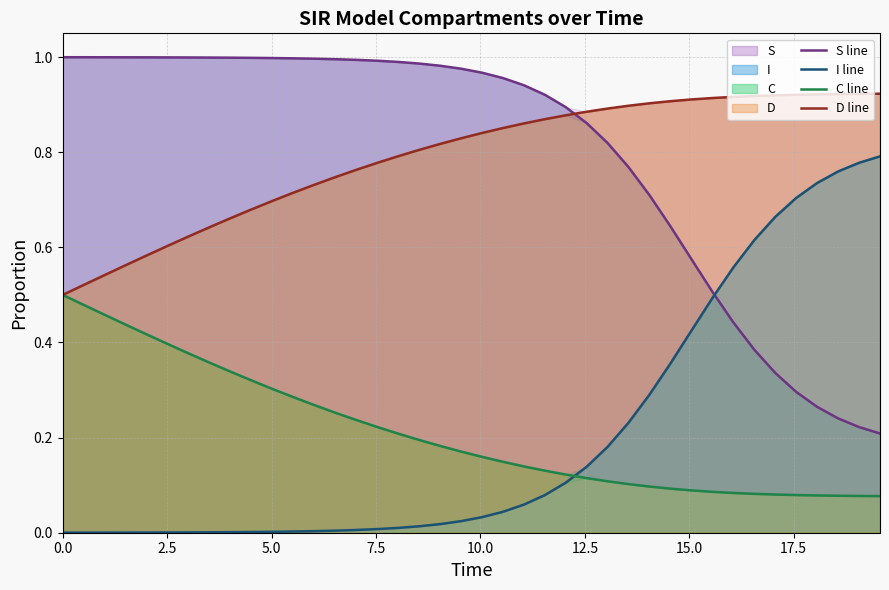

True or false: D line and I line intersect in this chart.

False